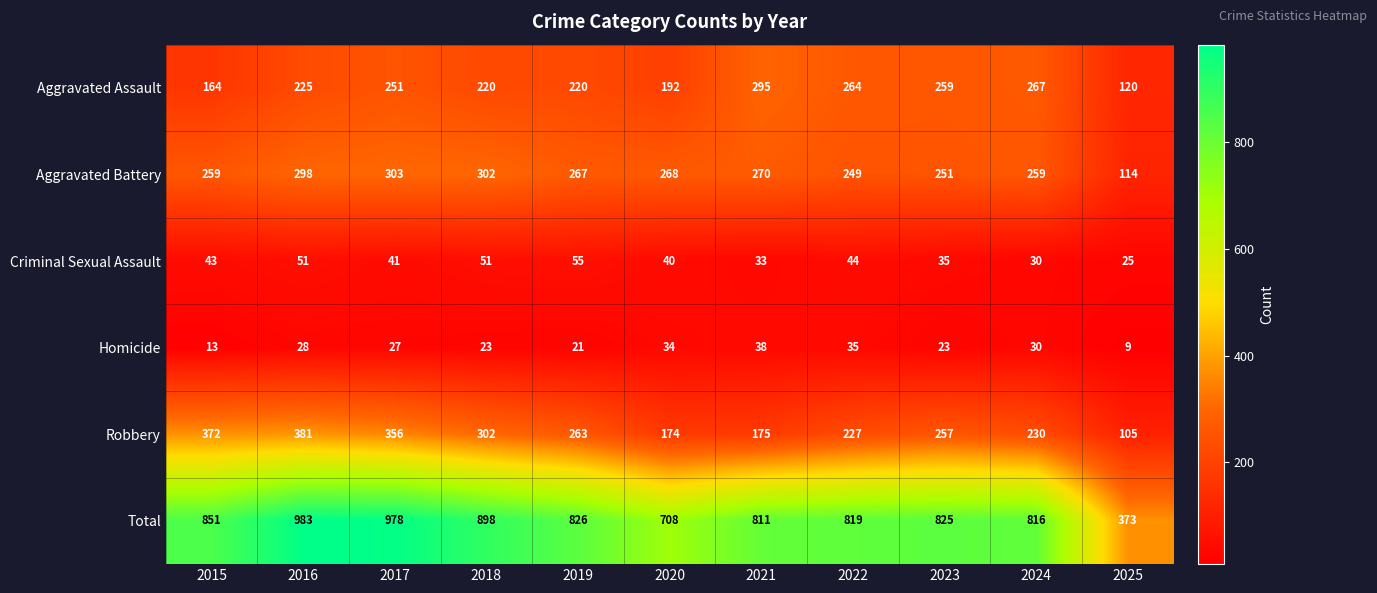

What is the difference between the Aggravated Battery values at 2024 and 2022?

10